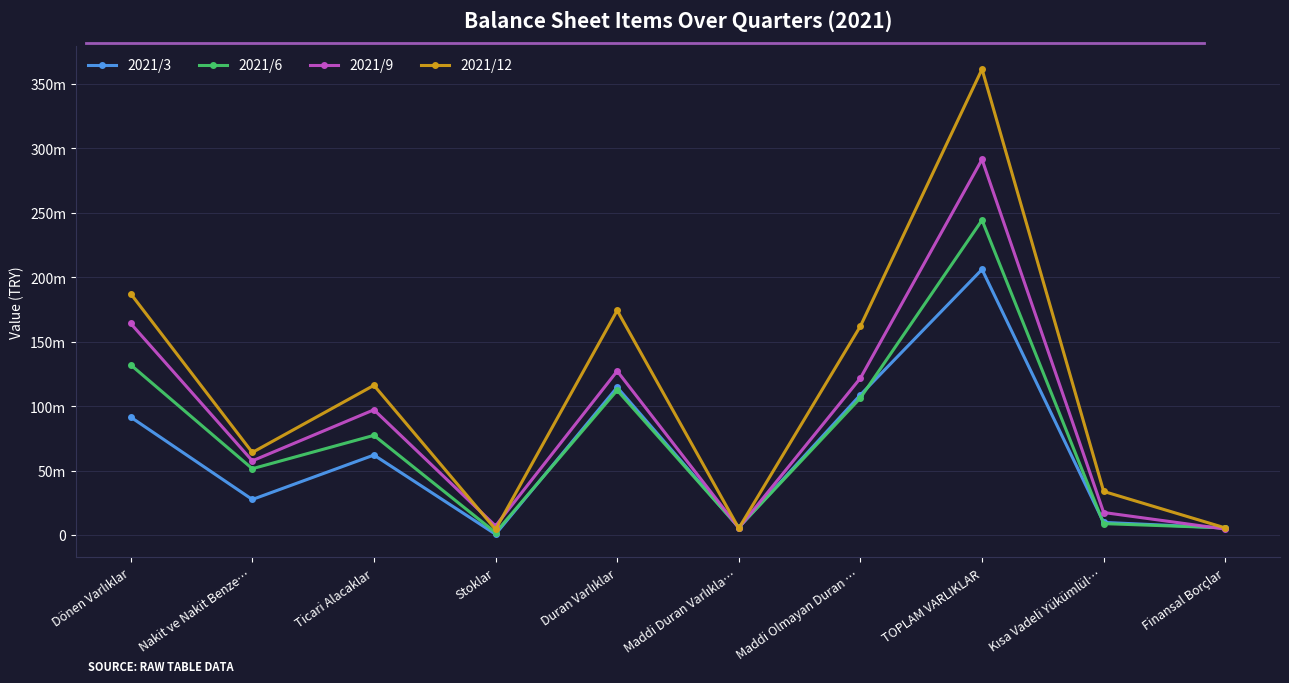

List the series in order of their peak value, lowest first.

2021/3, 2021/6, 2021/9, 2021/12